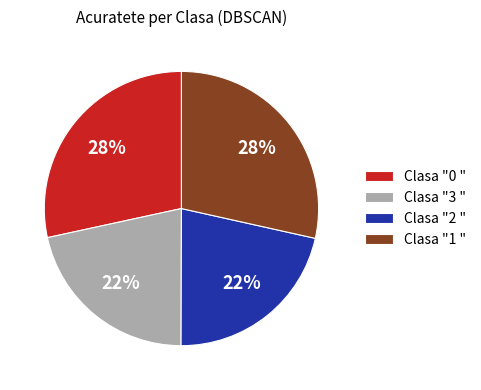

What percentage is the Clasa "1 " slice, to the nearest percent?

28%